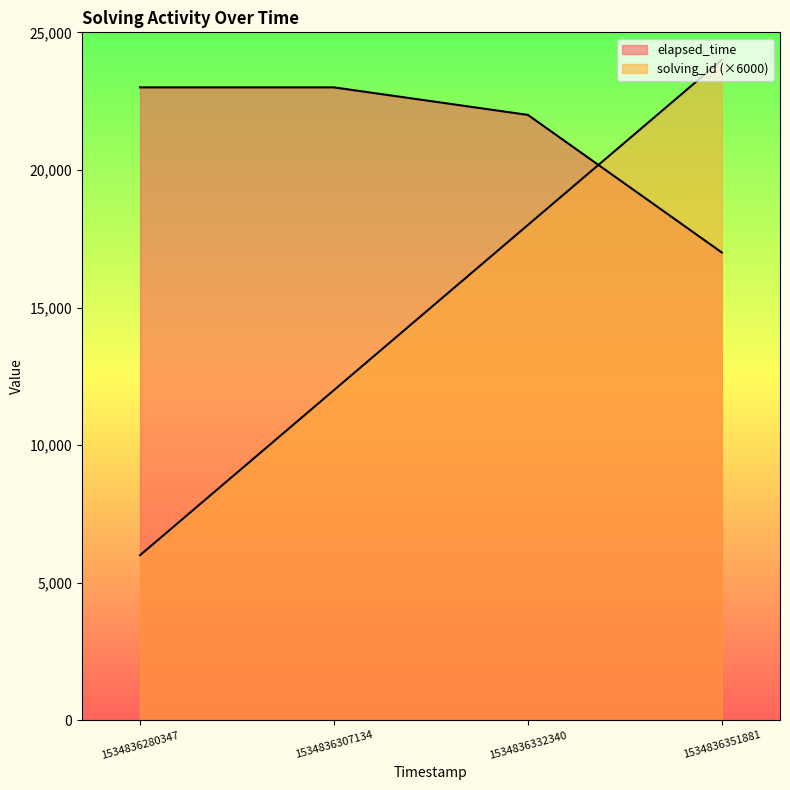

Which label corresponds to the smallest value in the chart?

1534836280347